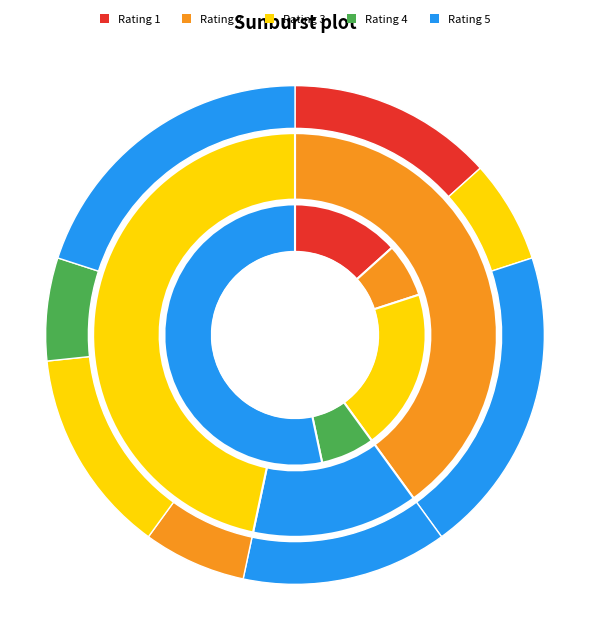

What percentage do 4 and 2 together represent?

13.3%